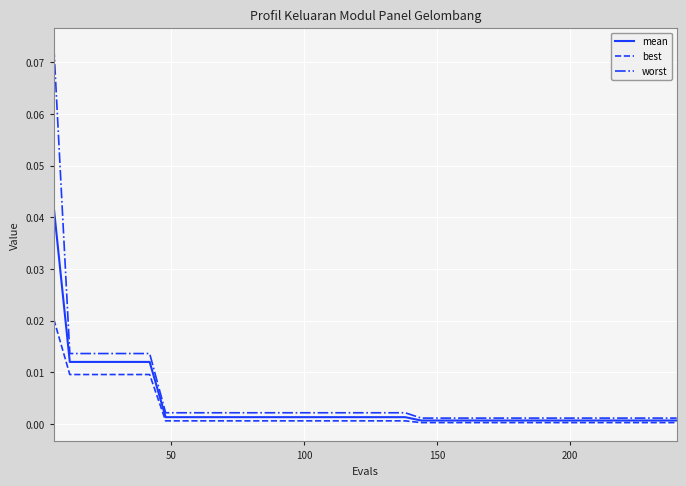

Which series has the largest range (max minus min)?

worst